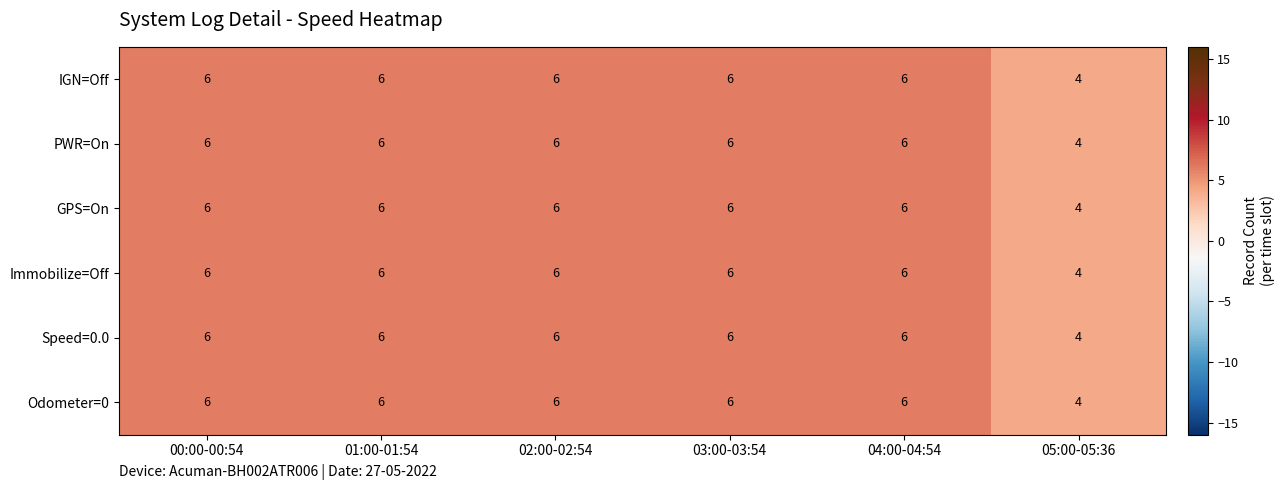

At how many categories does at least one series exceed 5?

5